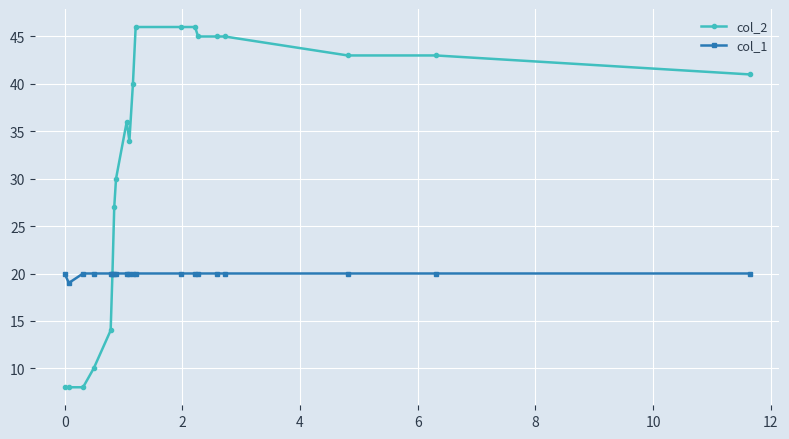

What is the minimum value shown in the chart?

8